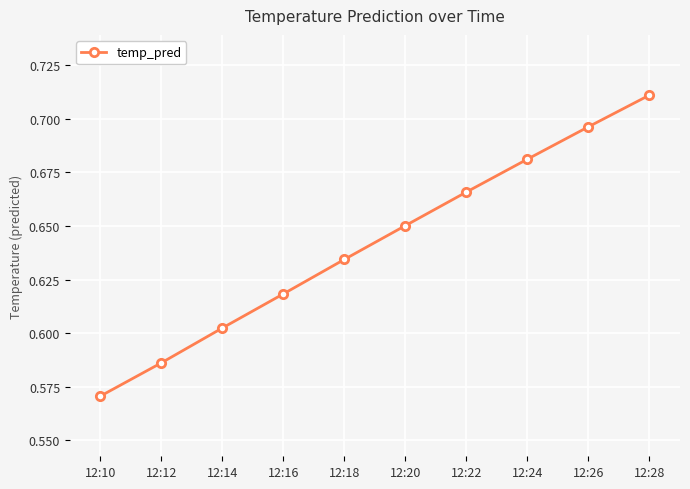

What is the change in value from 12:14 to 12:22?

+0.1